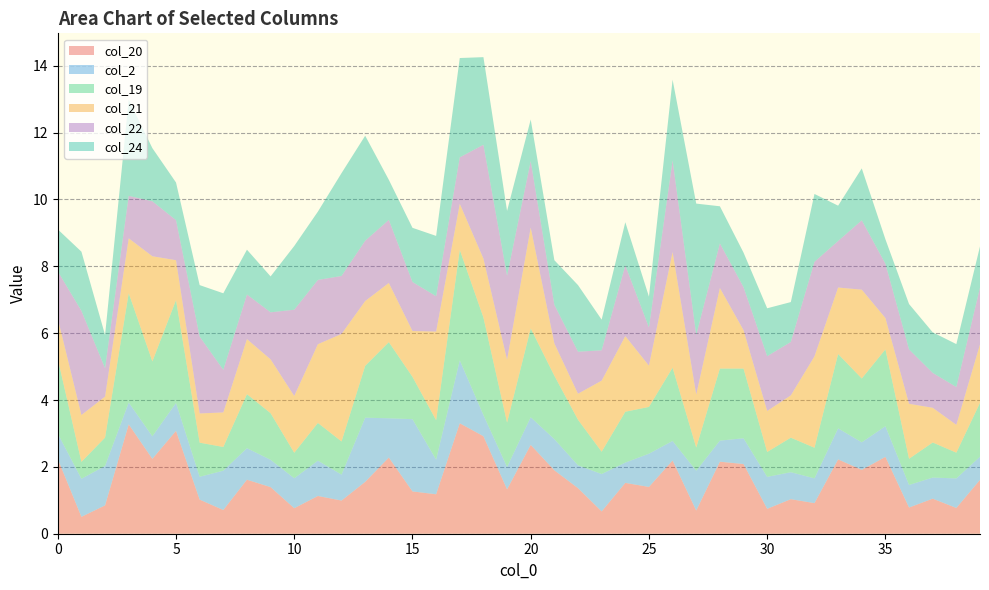

Reading left to right, extract all data points from this chart.

col_20: 0=2.2	1=0.5	2=0.8	3=3.3	4=2.2	5=3.1	6=1.0	7=0.7	8=1.6	9=1.4	10=0.8	11=1.1	12=1.0	13=1.6	14=2.3	15=1.3	16=1.2	17=3.3	18=2.9	19=1.3	20=2.7	21=1.9	22=1.4	23=0.7	24=1.5	25=1.4	26=2.2	27=0.7	28=2.2	29=2.1	30=0.7	31=1.0	32=0.9	33=2.2	34=1.9	35=2.3	36=0.8	37=1.0	38=0.8	39=1.6
col_2: 0=0.8	1=1.1	2=1.2	3=0.7	4=0.7	5=0.8	6=0.7	7=1.2	8=0.9	9=0.8	10=0.9	11=1.1	12=0.8	13=1.9	14=1.2	15=2.2	16=1.0	17=1.9	18=0.6	19=0.7	20=0.8	21=0.9	22=0.7	23=1.1	24=0.6	25=1.0	26=0.6	27=1.2	28=0.6	29=0.8	30=1.0	31=0.8	32=0.7	33=0.9	34=0.8	35=0.9	36=0.7	37=0.6	38=0.9	39=0.7
col_19: 0=2.2	1=0.5	2=0.8	3=3.3	4=2.2	5=3.1	6=1.0	7=0.7	8=1.6	9=1.4	10=0.8	11=1.1	12=1.0	13=1.6	14=2.3	15=1.3	16=1.2	17=3.3	18=2.9	19=1.3	20=2.7	21=1.9	22=1.4	23=0.7	24=1.5	25=1.4	26=2.2	27=0.7	28=2.2	29=2.1	30=0.7	31=1.0	32=0.9	33=2.2	34=1.9	35=2.3	36=0.8	37=1.0	38=0.8	39=1.6
col_21: 0=1.2	1=1.4	2=1.2	3=1.6	4=3.1	5=1.2	6=0.9	7=1.0	8=1.6	9=1.6	10=1.7	11=2.4	12=3.2	13=1.9	14=1.8	15=1.4	16=2.7	17=1.4	18=1.8	19=1.9	20=3.0	21=1.0	22=0.8	23=2.1	24=2.3	25=1.2	26=3.5	27=1.6	28=2.4	29=1.1	30=1.2	31=1.3	32=2.7	33=2.0	34=2.7	35=0.9	36=1.6	37=1.0	38=0.8	39=1.8
col_22: 0=1.4	1=3.1	2=0.8	3=1.3	4=1.6	5=1.2	6=2.3	7=1.3	8=1.3	9=1.4	10=2.6	11=1.9	12=1.7	13=1.8	14=1.9	15=1.5	16=1.1	17=1.4	18=3.4	19=2.5	20=2.0	21=1.2	22=1.3	23=0.9	24=2.1	25=1.1	26=2.7	27=1.8	28=1.3	29=1.3	30=1.6	31=1.6	32=2.8	33=1.4	34=2.1	35=1.6	36=1.6	37=1.0	38=1.1	39=1.7
col_24: 0=1.3	1=1.8	2=1.0	3=2.9	4=1.6	5=1.1	6=1.5	7=2.3	8=1.3	9=1.1	10=1.9	11=2.0	12=3.1	13=3.1	14=1.2	15=1.6	16=1.8	17=3.0	18=2.6	19=1.9	20=1.2	21=1.3	22=2.0	23=0.9	24=1.3	25=0.9	26=2.4	27=3.9	28=1.1	29=1.0	30=1.4	31=1.2	32=2.0	33=1.1	34=1.6	35=0.7	36=1.4	37=1.2	38=1.3	39=1.2